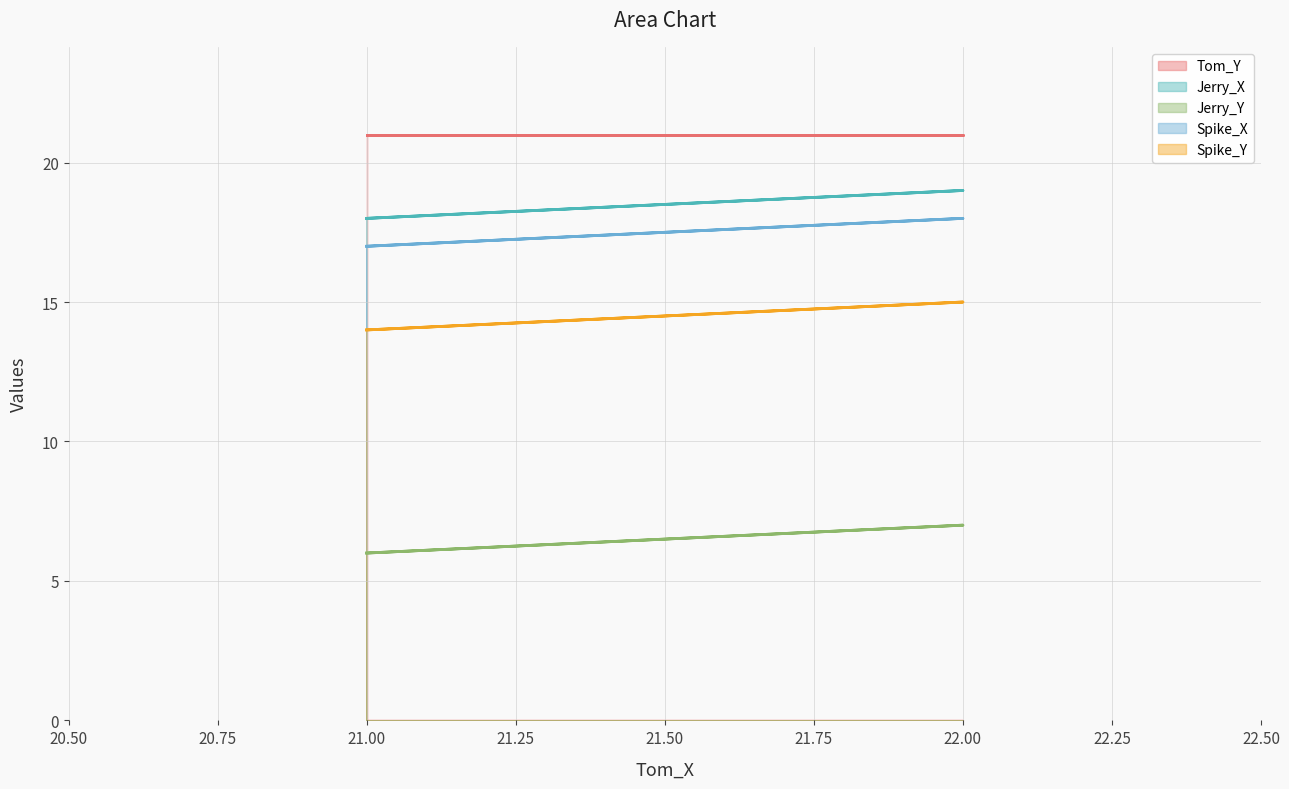

Where is Jerry_X nearest to the value 18?

21